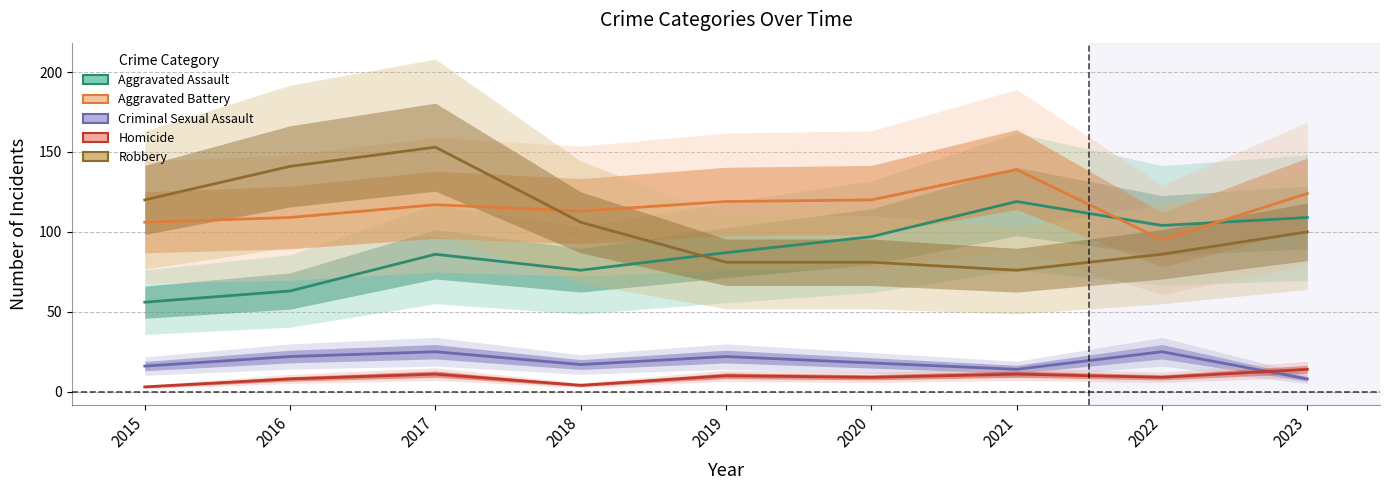

What is the sum of all Robbery values?

944